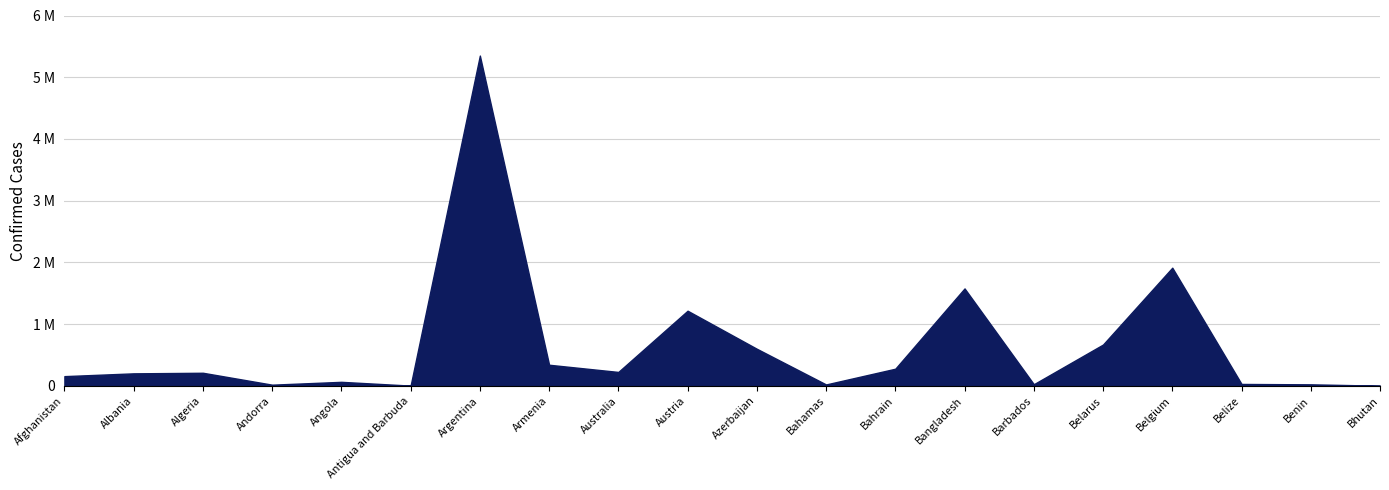

Approximately how many times larger is the value at Azerbaijan compared to Antigua and Barbuda?

144.8